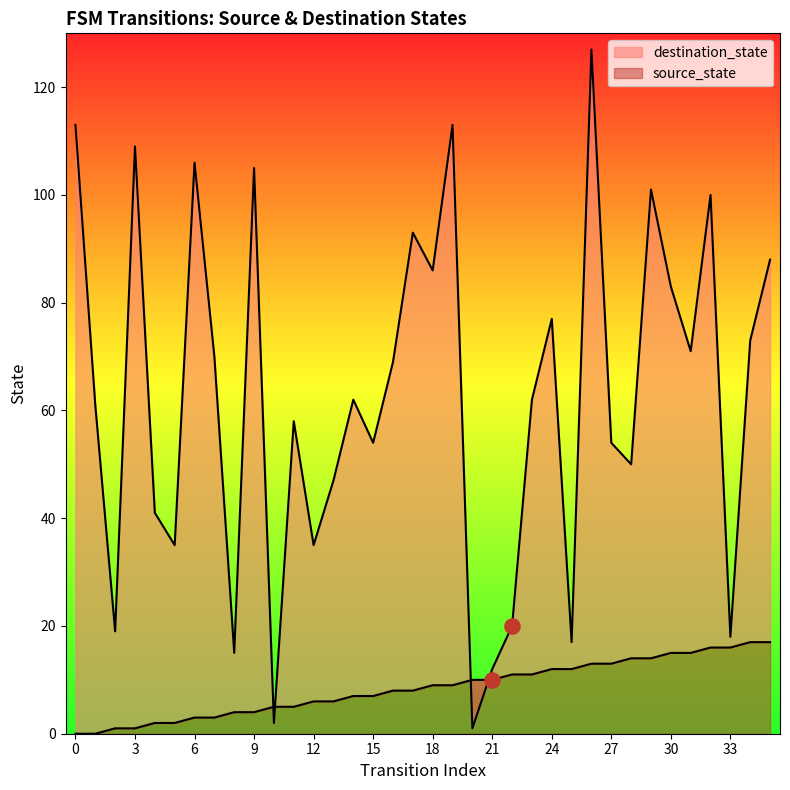

What is the total value across all series at 4?

43